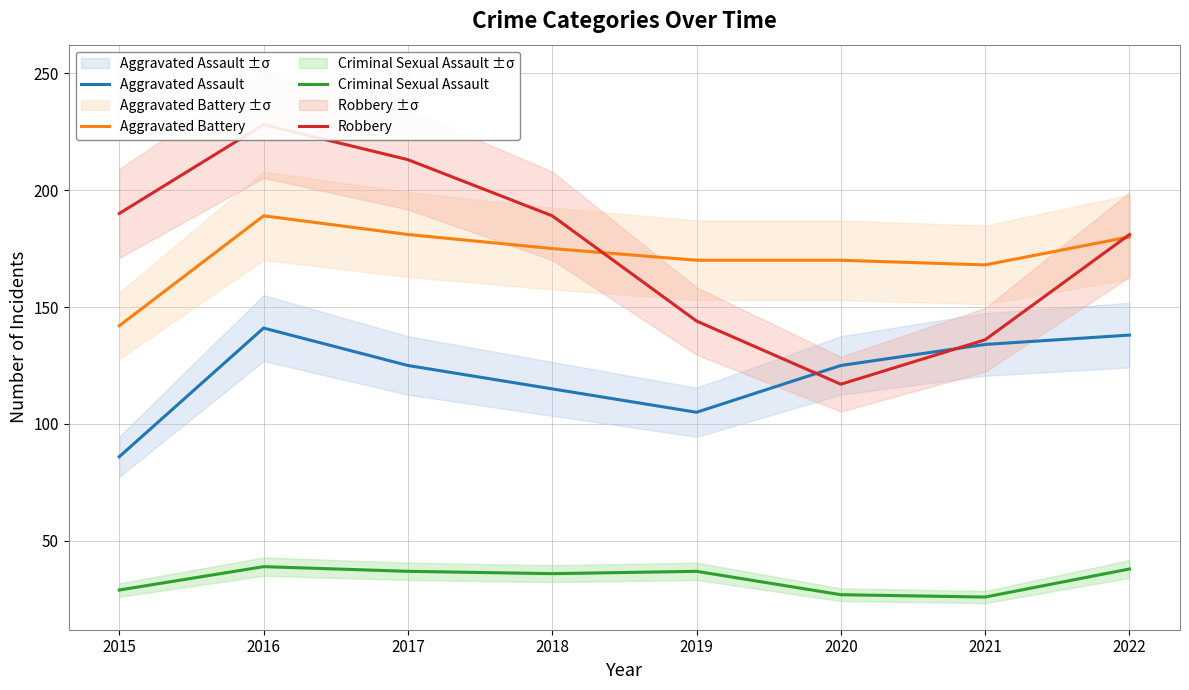

Reading right to left, extract all data points from this chart.

Aggravated Assault: 2022=138	2021=134	2020=125	2019=105	2018=115	2017=125	2016=141	2015=86
Aggravated Battery: 2022=180	2021=168	2020=170	2019=170	2018=175	2017=181	2016=189	2015=142
Criminal Sexual Assault: 2022=38	2021=26	2020=27	2019=37	2018=36	2017=37	2016=39	2015=29
Robbery: 2022=181	2021=136	2020=117	2019=144	2018=189	2017=213	2016=228	2015=190